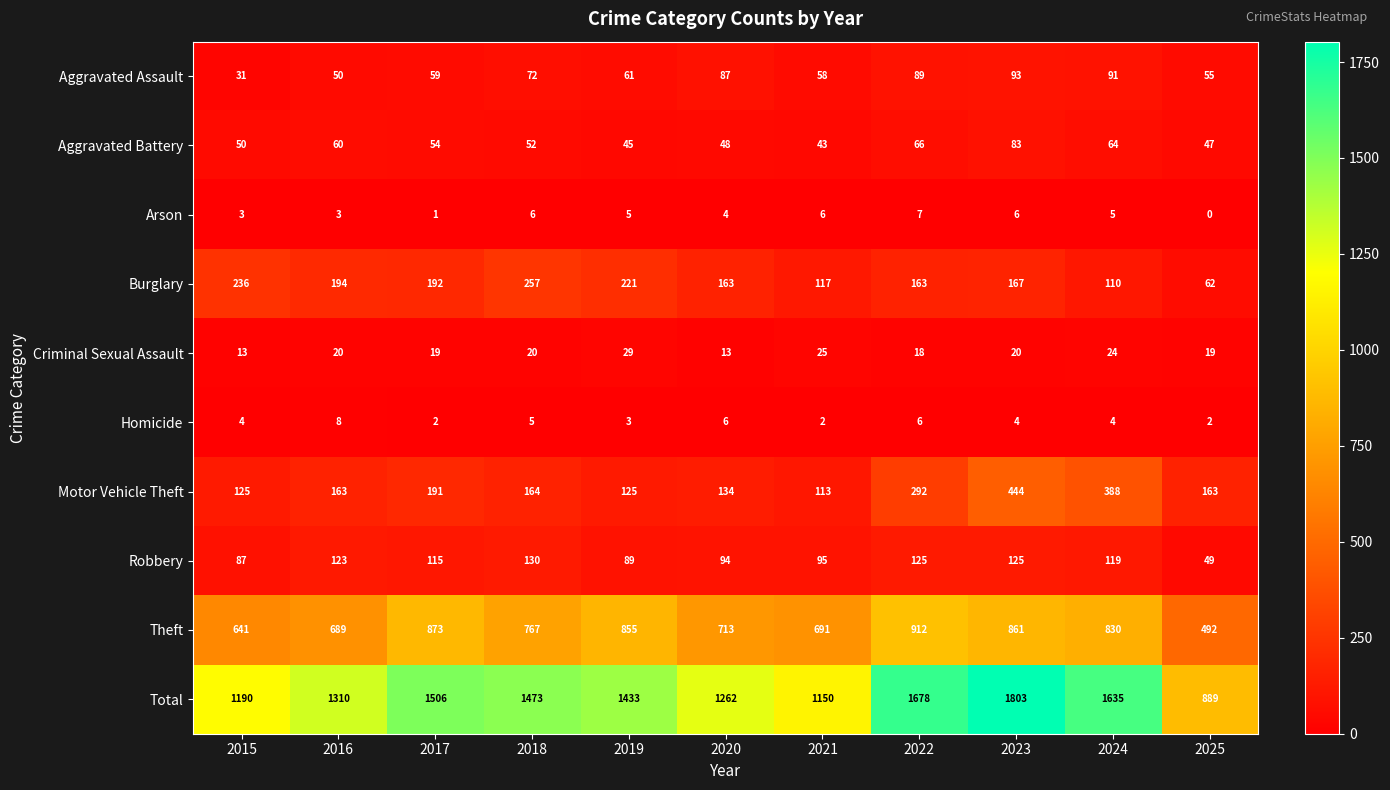

What value does the Theft series have at 2017?

873